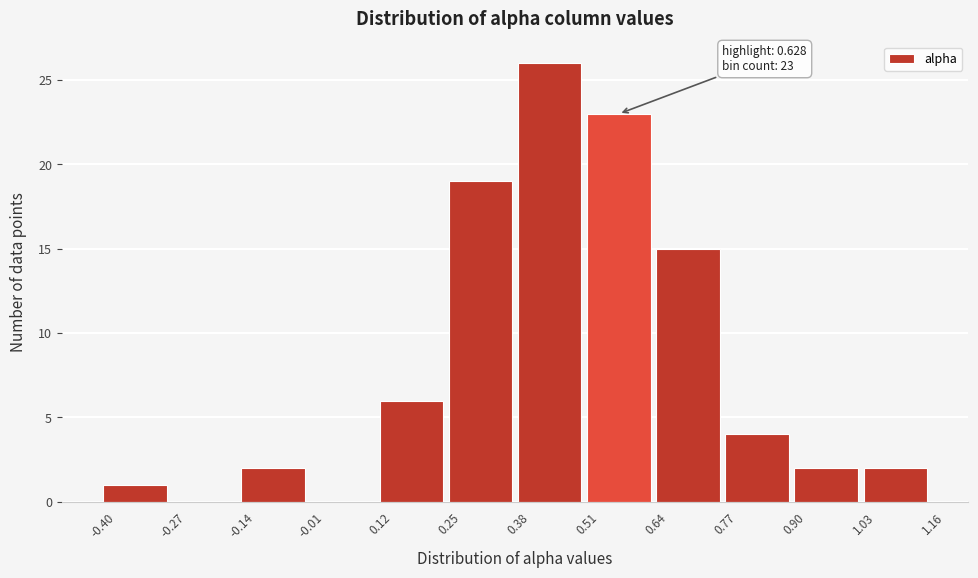

Which range on the x-axis has the tallest bar?

0.38 to 0.51